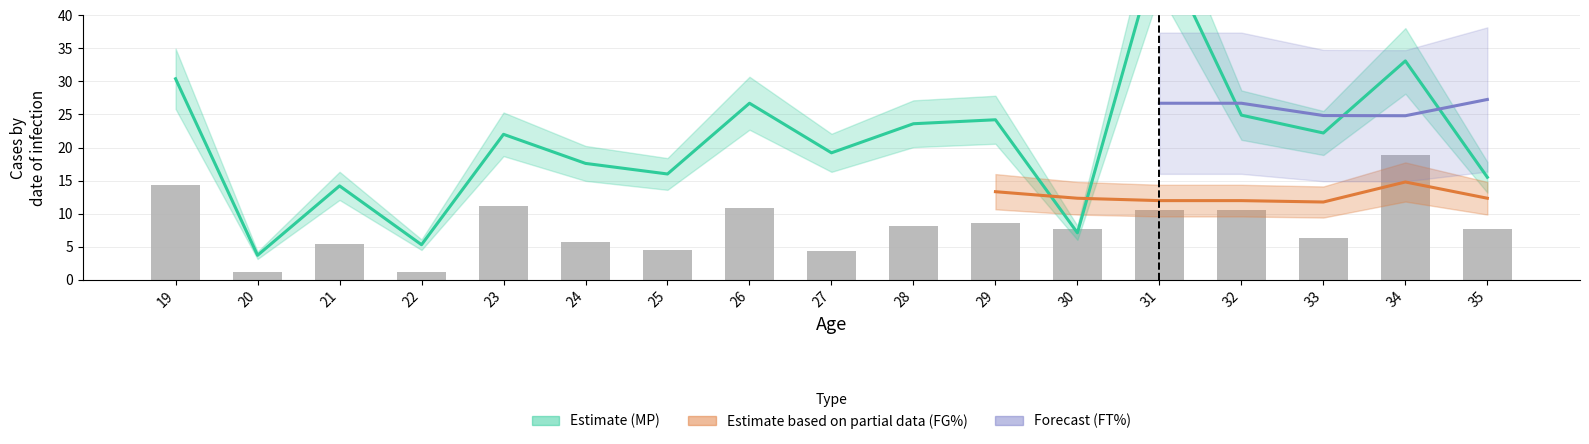

At which category is the sum across all series the highest?

31